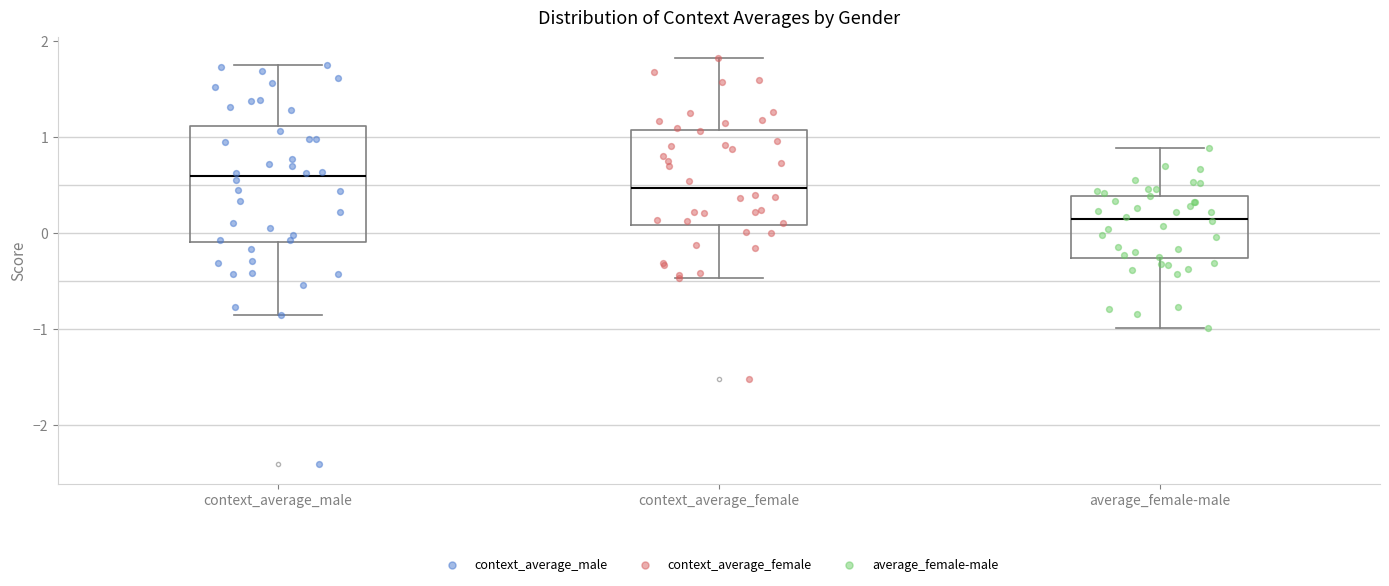

Reading left to right, transcribe this box plot: for each box, give where its median line is, the range the box spans, and where its two whiskers end, as read against the y-axis. The values are not printed on the chart, so give them approximately, as read against the axis.

context_average_male: median 0.6, box -0.1 to 1.1, whiskers -0.8 to 1.7
context_average_female: median 0.5, box 0.1 to 1.1, whiskers -0.5 to 1.8
average_female-male: median 0.1, box -0.3 to 0.4, whiskers -1.0 to 0.9